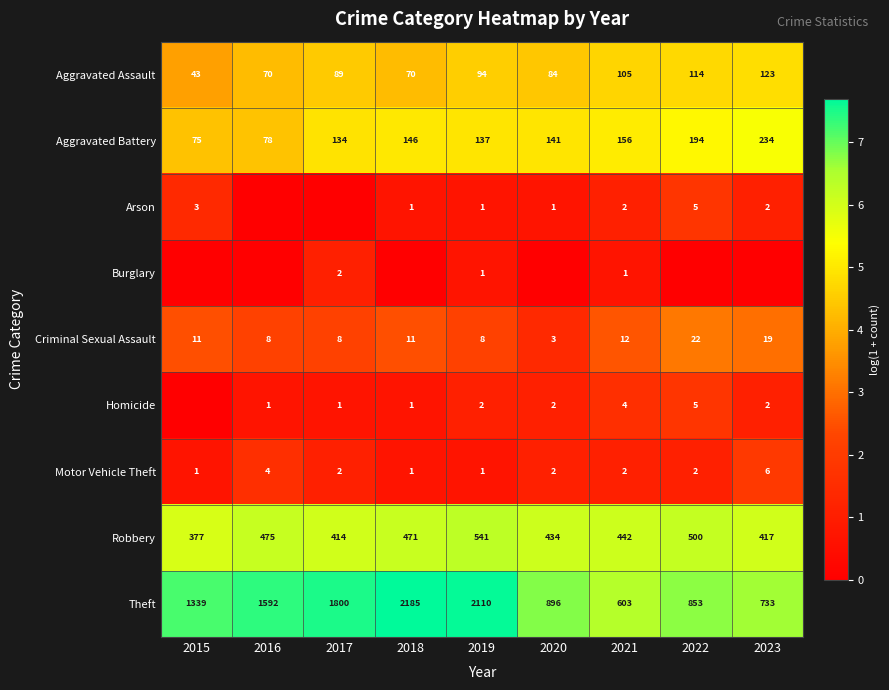

What is the difference between the second highest and minimum values in the Aggravated Battery series?

119